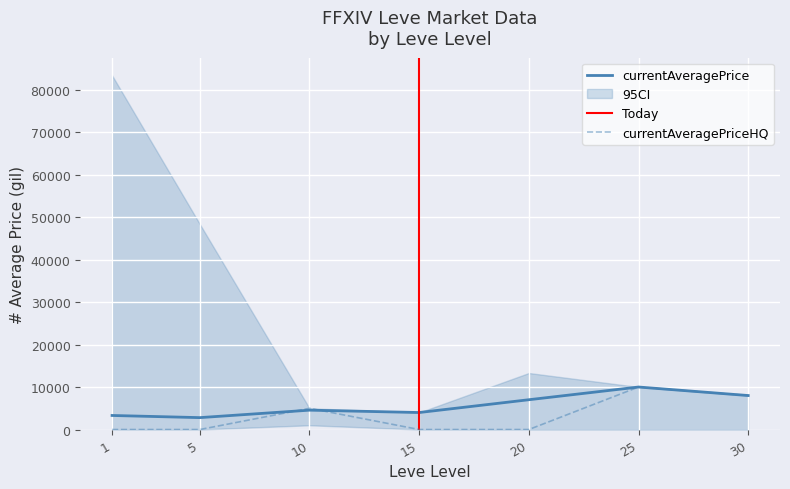

True or false: currentAveragePrice has a value of 4556.6 at 10.

True